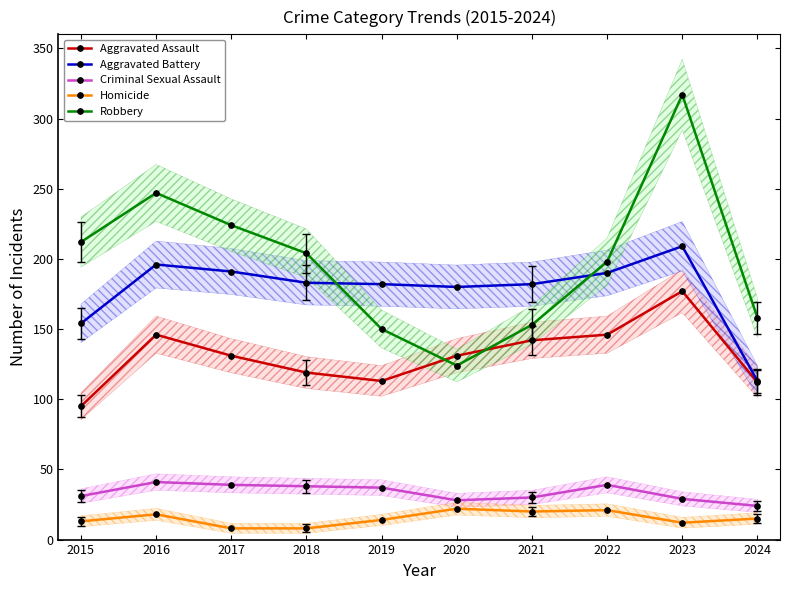

Which series has the largest range (max minus min)?

Robbery